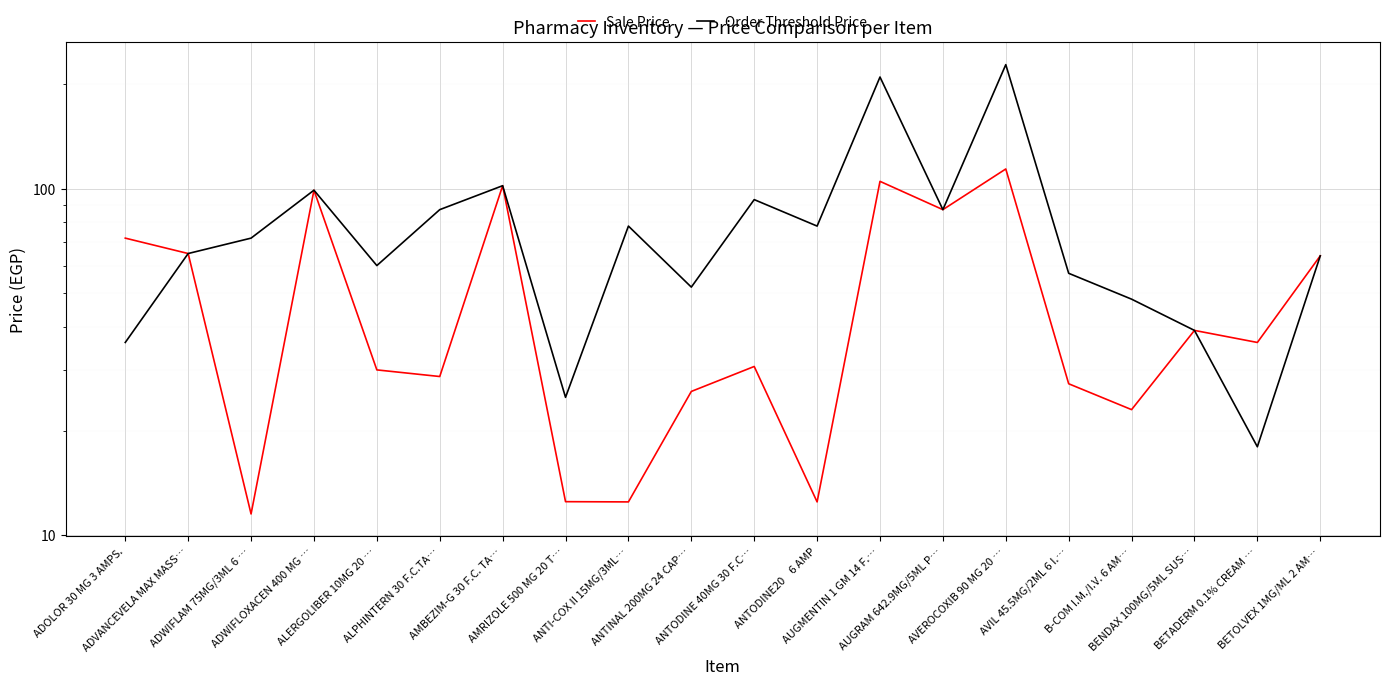

In Sale Price, how many points are higher than both neighbors (excluding endpoints)?

6